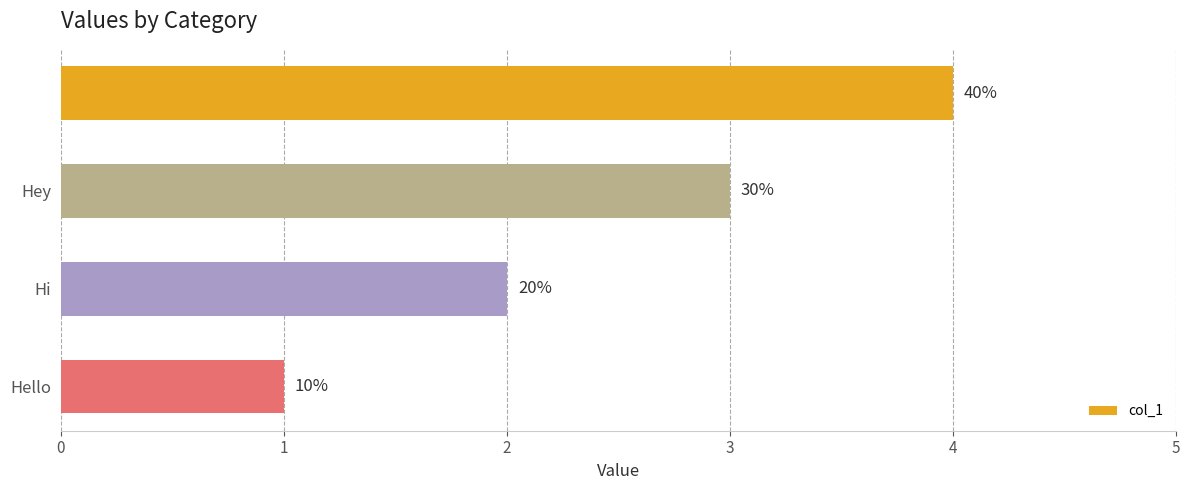

How many bars are there in total?

4